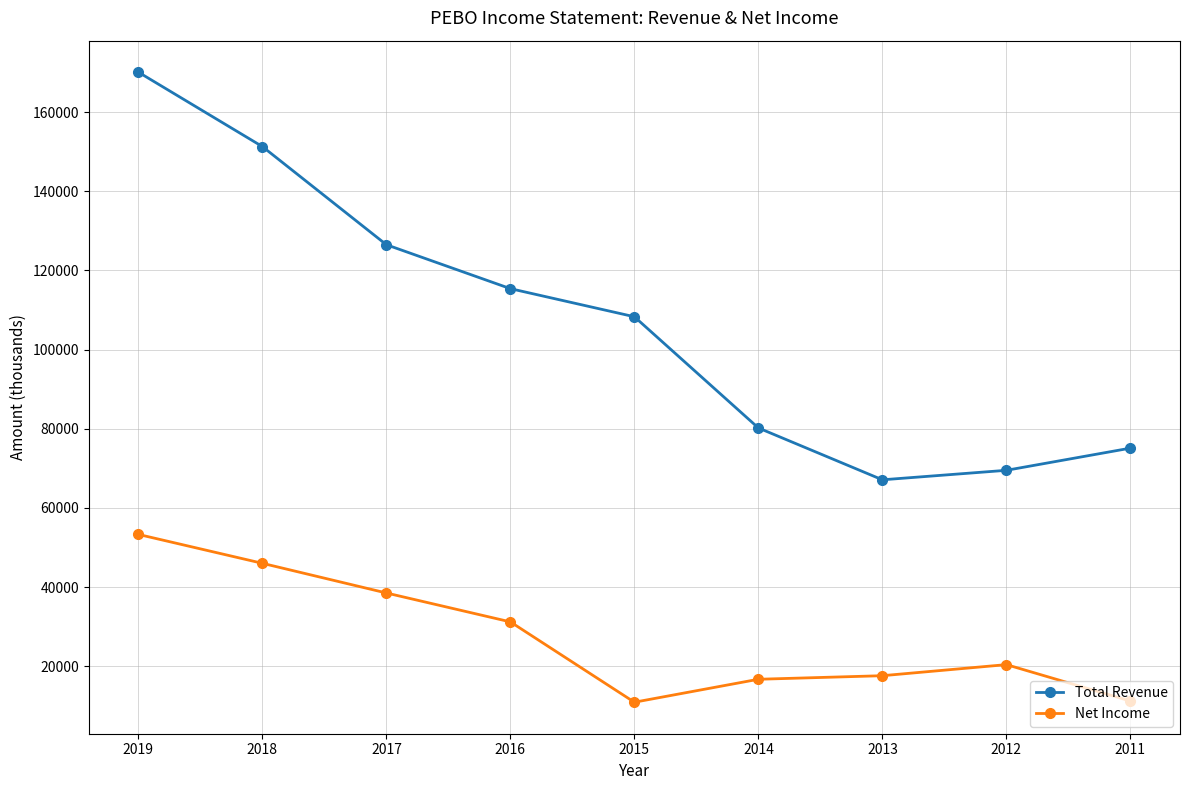

What is the value of the Net Income point at the 1st from the left?

53300